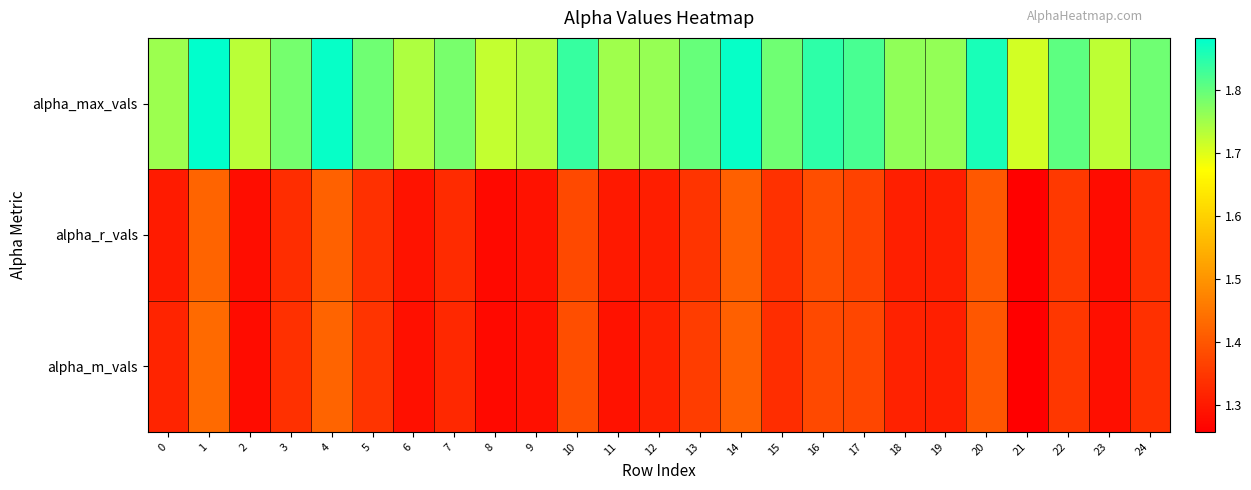

How many categories are shown in the chart?

25